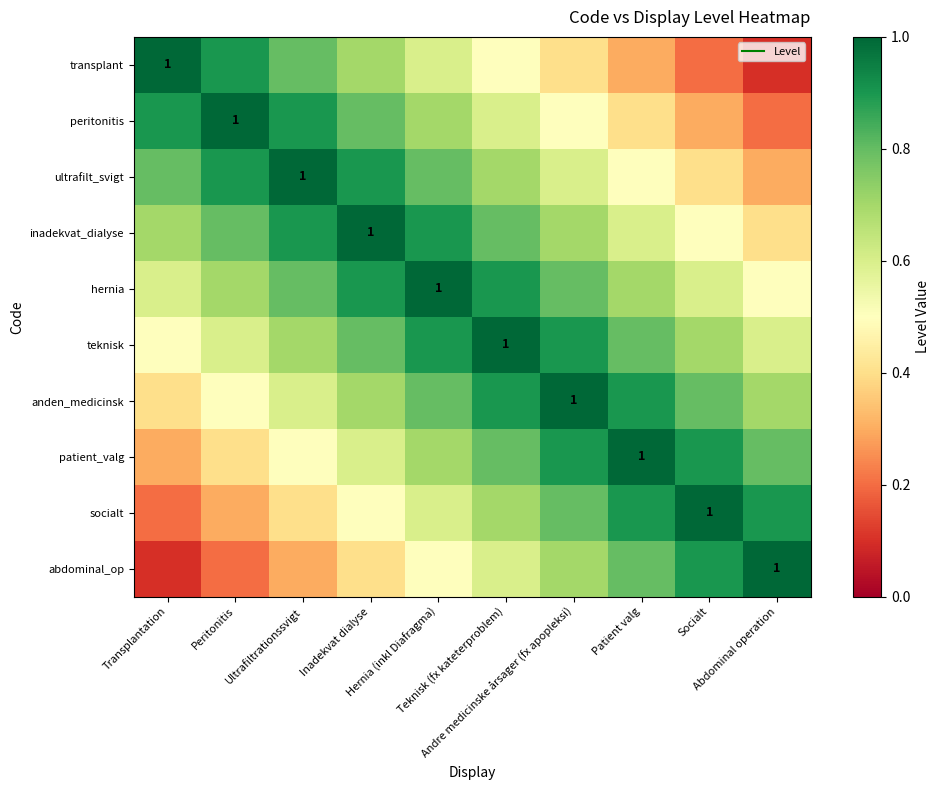

List the labels in order of patient_valg value, smallest first.

Transplantation, Peritonitis, Ultrafiltrationssvigt, Inadekvat dialyse, Hernia (inkl Diafragma), Teknisk (fx kateterproblem), Abdominal operation, Andre medicinske årsager (fx apopleksi), Socialt, Patient valg